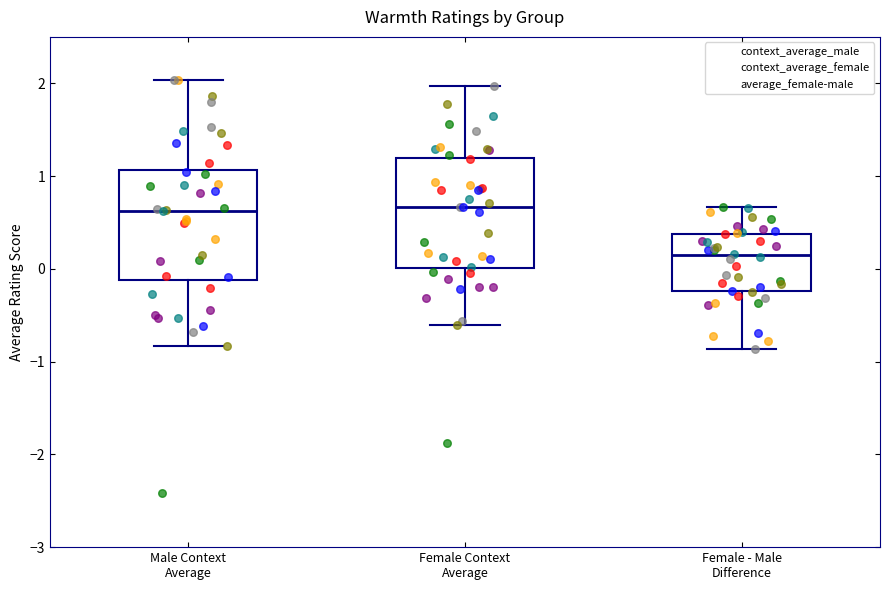

Reading left to right, transcribe this box plot: for each box, give where its median line is, the range the box spans, and where its two whiskers end, as read against the y-axis. The values are not printed on the chart, so give them approximately, as read against the axis.

Male Context Average: median 0.6, box -0.1 to 1.1, whiskers -0.8 to 2.0
Female Context Average: median 0.7, box 0.0 to 1.2, whiskers -0.6 to 2.0
Female - Male Difference: median 0.1, box -0.2 to 0.4, whiskers -0.9 to 0.7